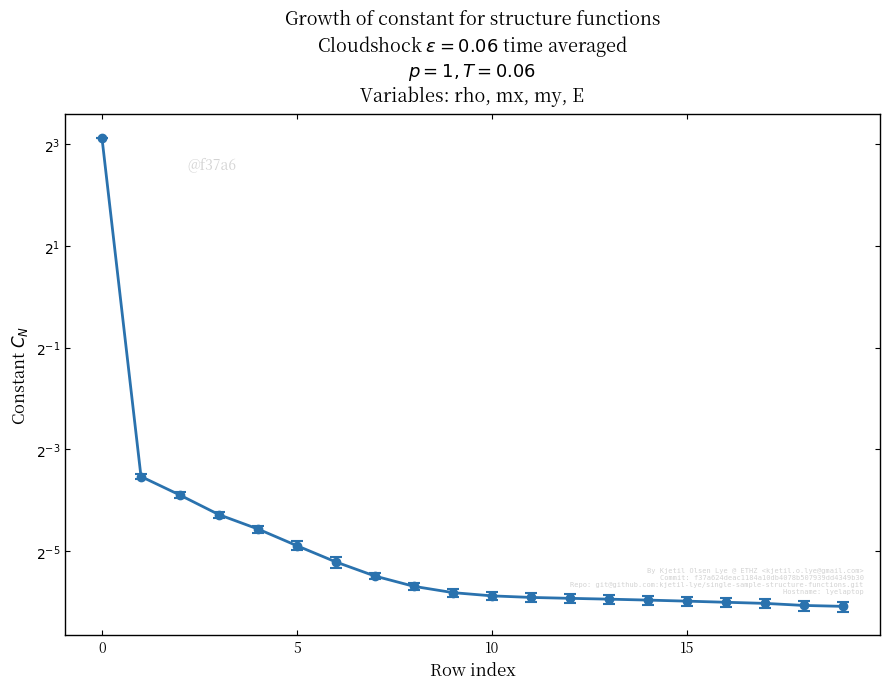

Reading left to right, extract all data points from this chart.

8.7	0.1	0.1	0.1	0.0	0.0	0.0	0.0	0.0	0.0	0.0	0.0	0.0	0.0	0.0	0.0	0.0	0.0	0.0	0.0